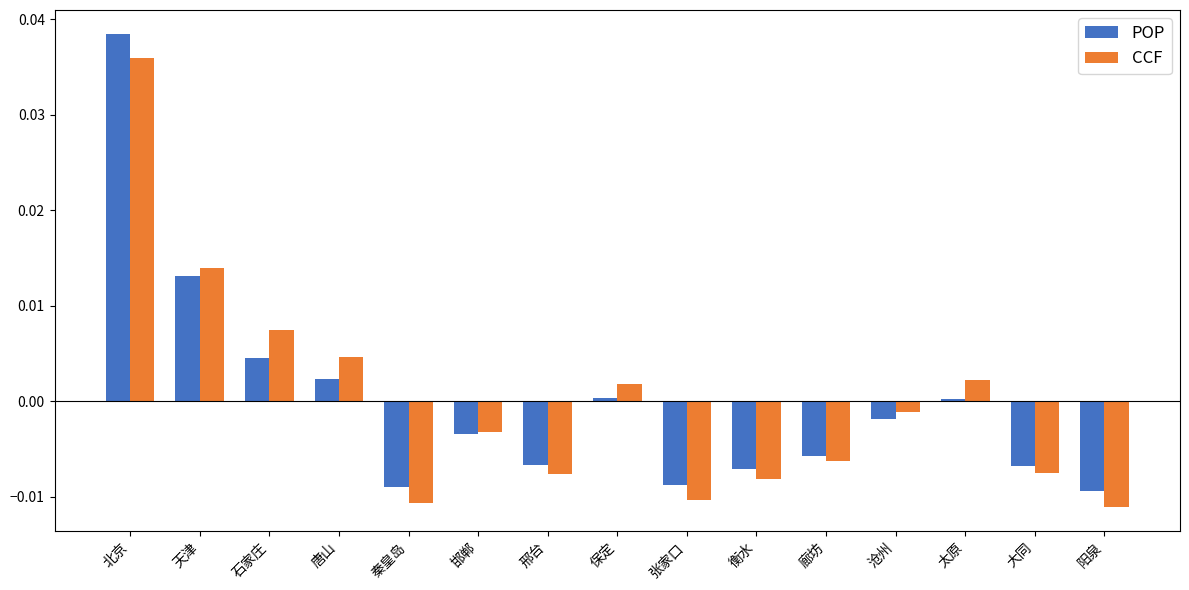

Which series has the largest range (max minus min)?

POP